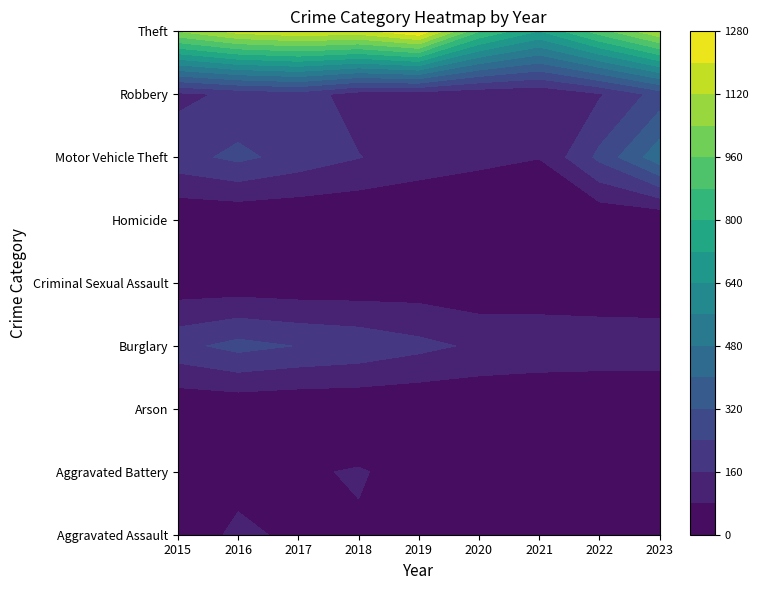

How many data points in Aggravated Assault are less than 72?

4